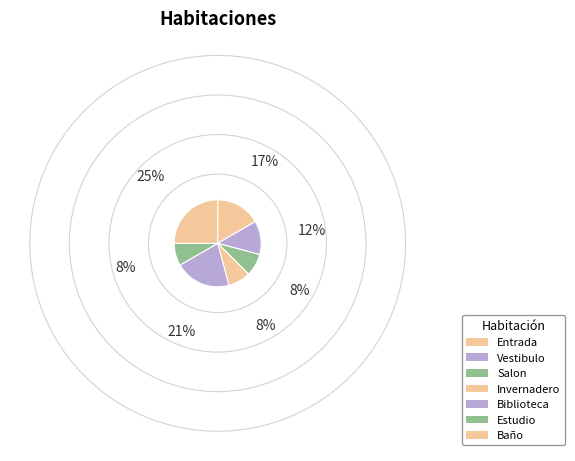

Is it true that Estudio is 1% of the pie?

False